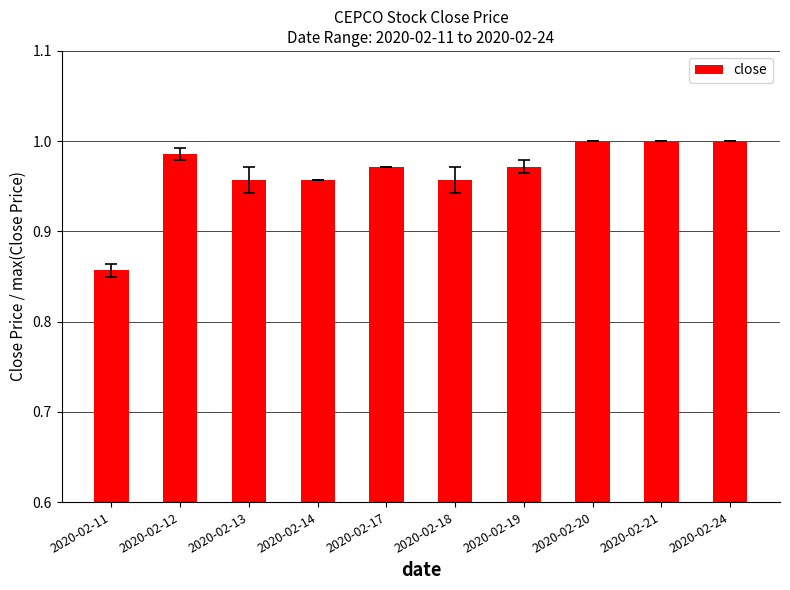

What is the sum of the values at 2020-02-13 and 2020-02-11?

1.8